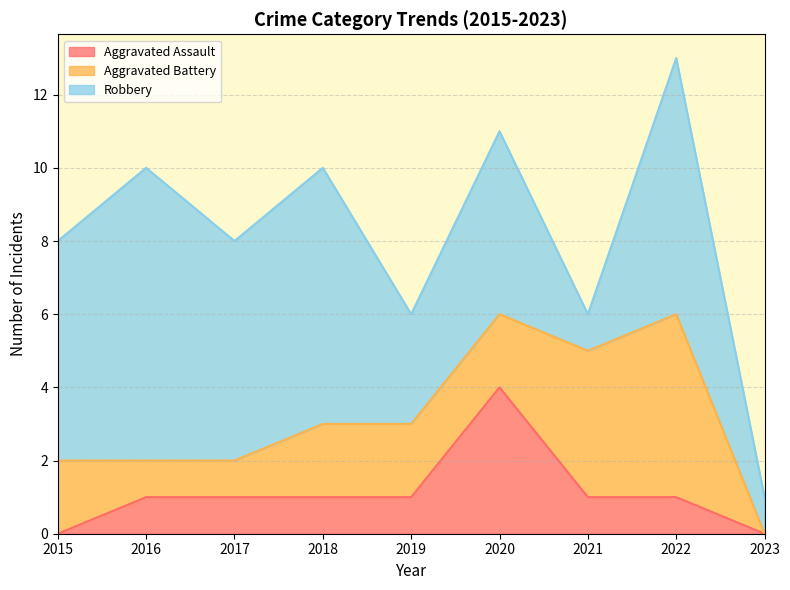

At which label does Aggravated Battery reach its minimum?

2023